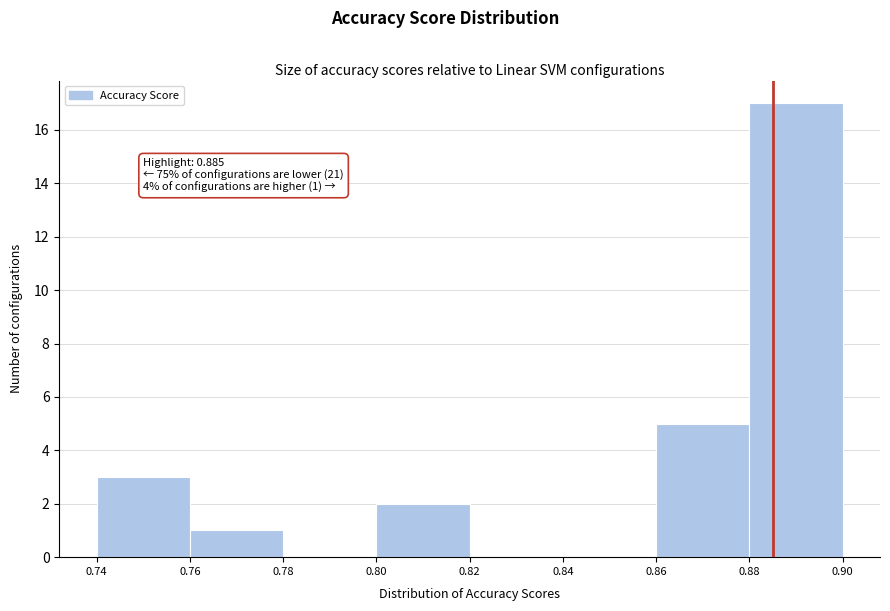

Over which range of the x-axis is the bar tallest?

0.88 to 0.90